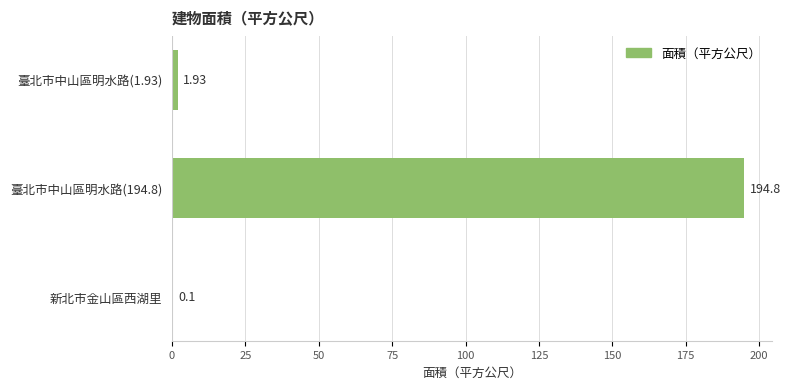

What is the sum of all values?

196.8